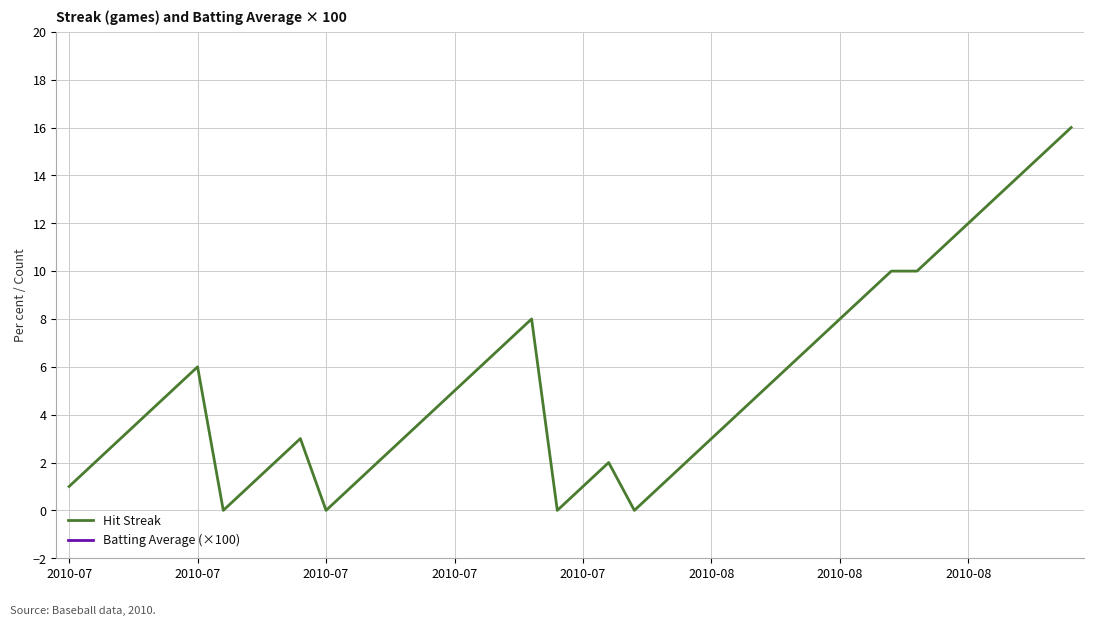

Which series has the widest spread of values?

Hit Streak